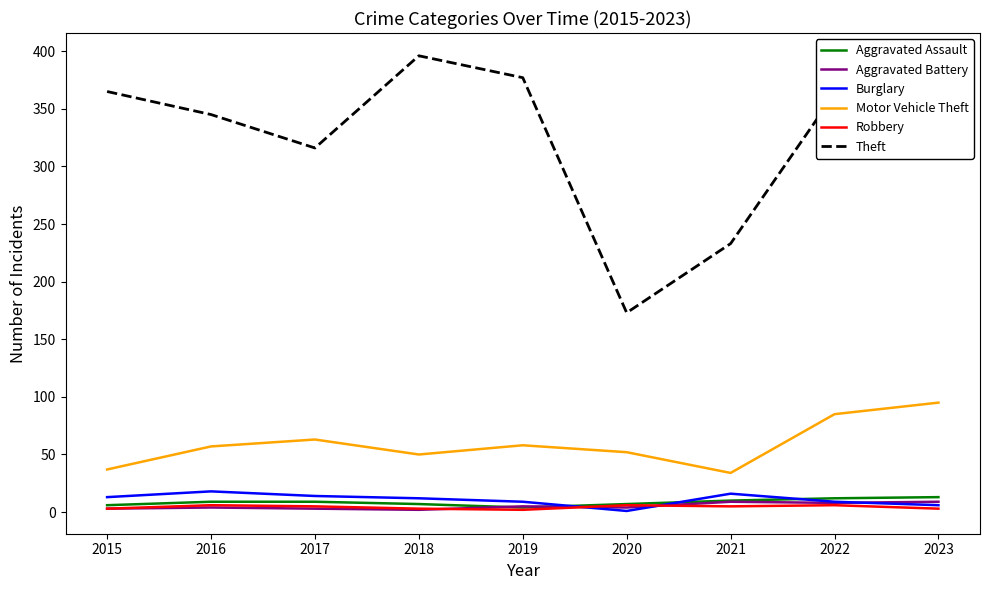

What is the maximum value for Aggravated Battery?

9